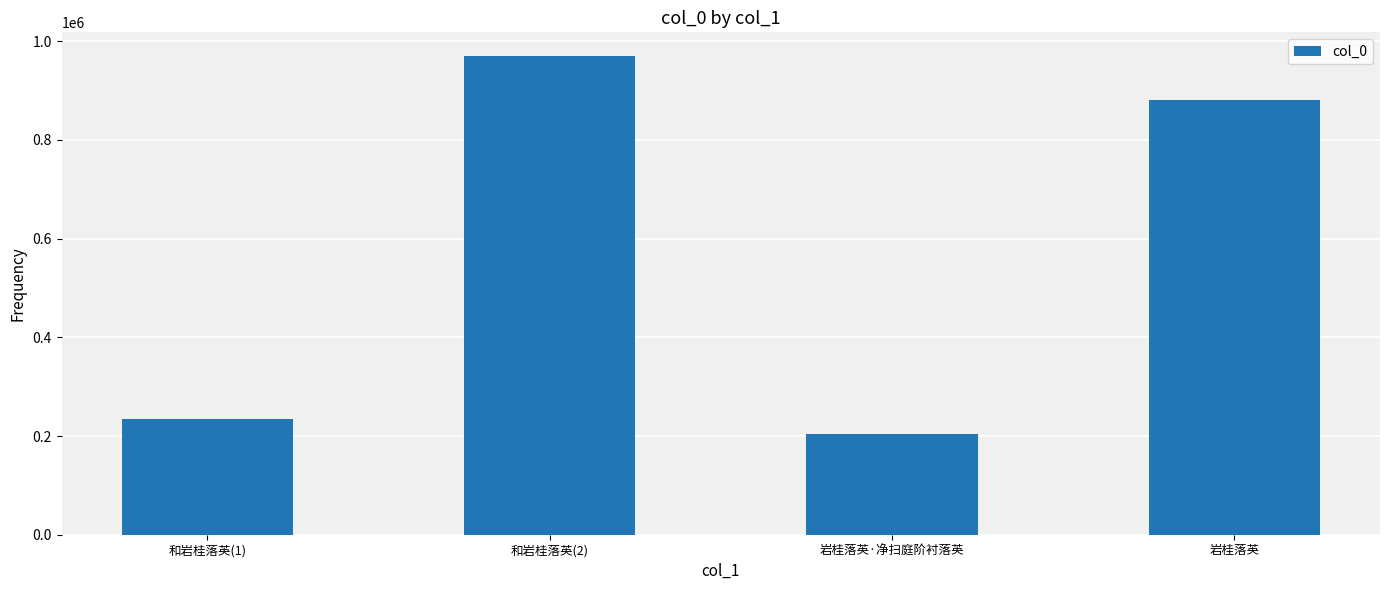

How many distinct data groups are displayed?

1